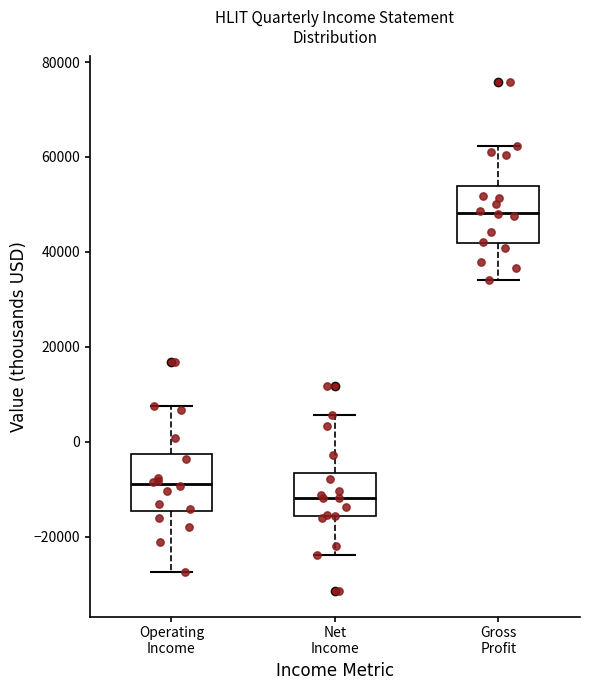

Reading left to right, read every box against the y-axis: the position of its median line, the range the box covers, and the ends of its whiskers. The values are not printed on the chart, so give them approximately, as read against the axis.

Operating Income: median -8000, box -14000 to -2000, whiskers -28000 to 8000
Net Income: median -12000, box -16000 to -6000, whiskers -24000 to 6000
Gross Profit: median 48000, box 42000 to 54000, whiskers 34000 to 62000